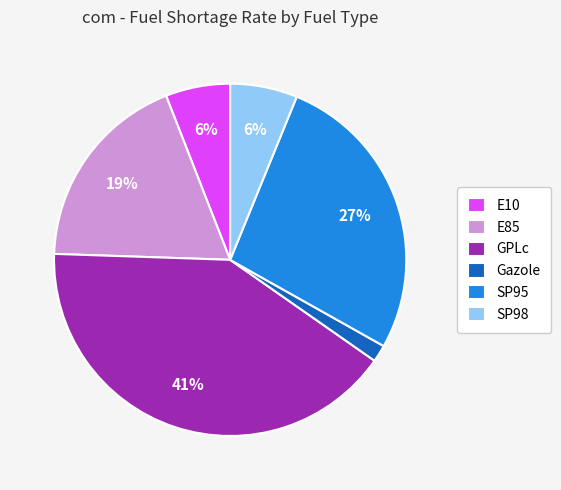

Combined, do SP98 and GPLc account for over 50%?

No